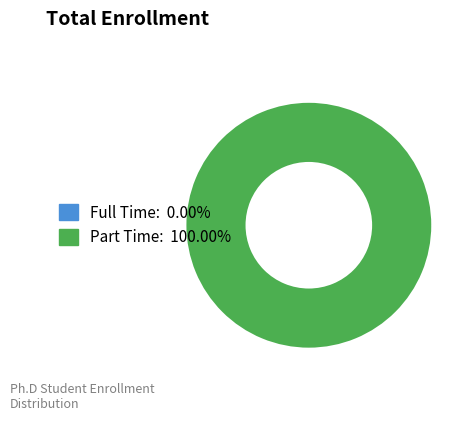

Rank the categories by value from highest to lowest.

Part Time, Full Time